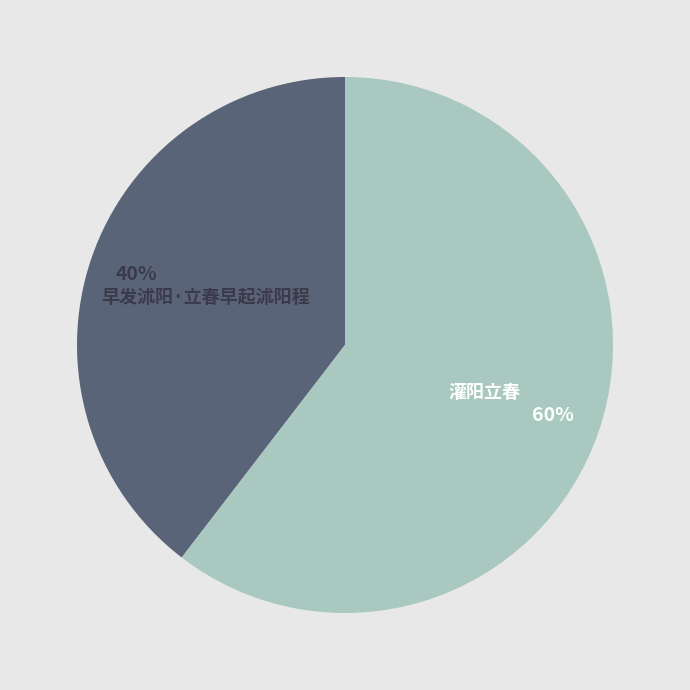

Do 早发沭阳·立春早起沭阳程 and 灌阳立春 together represent more than half of the pie?

Yes